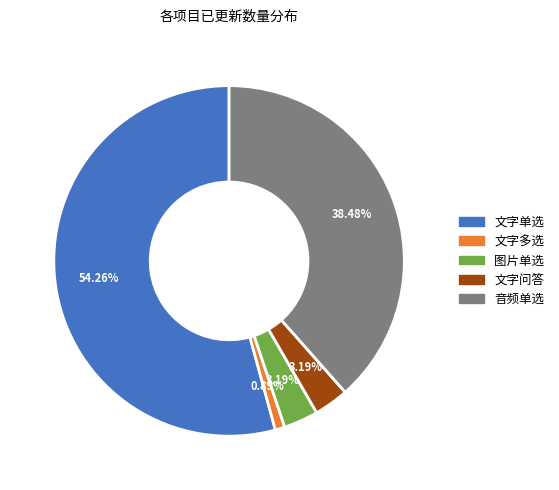

Is there any slice that represents more than half of the pie?

Yes